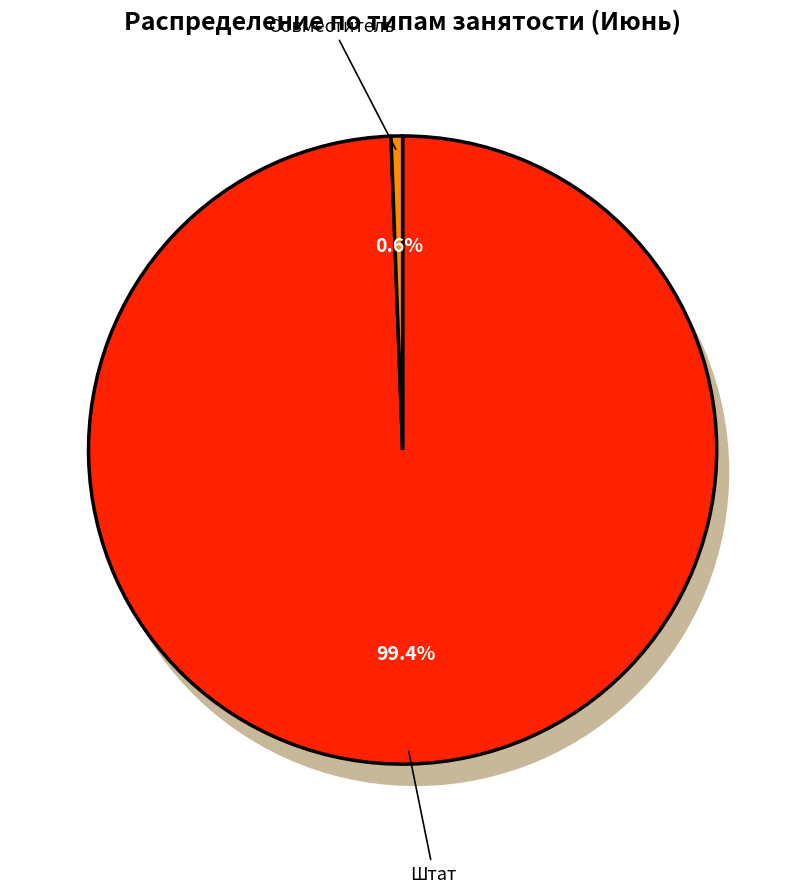

Count the number of slices in the pie.

7